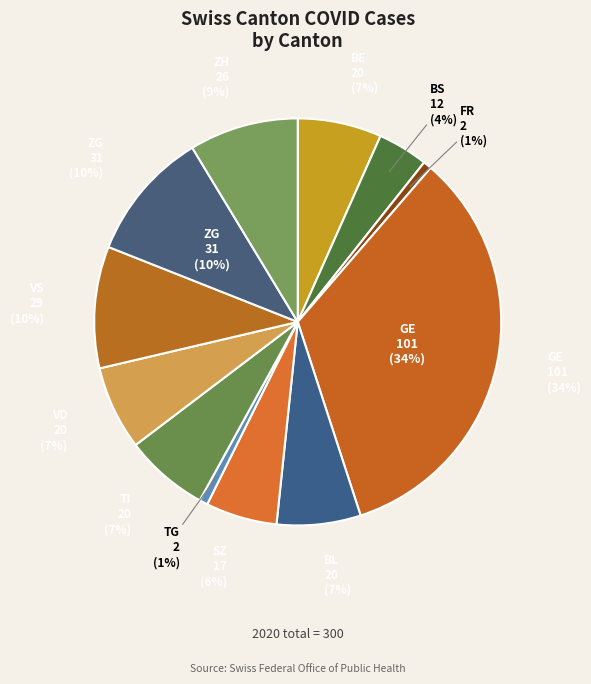

Is the sum of VD and SO greater than half?

No